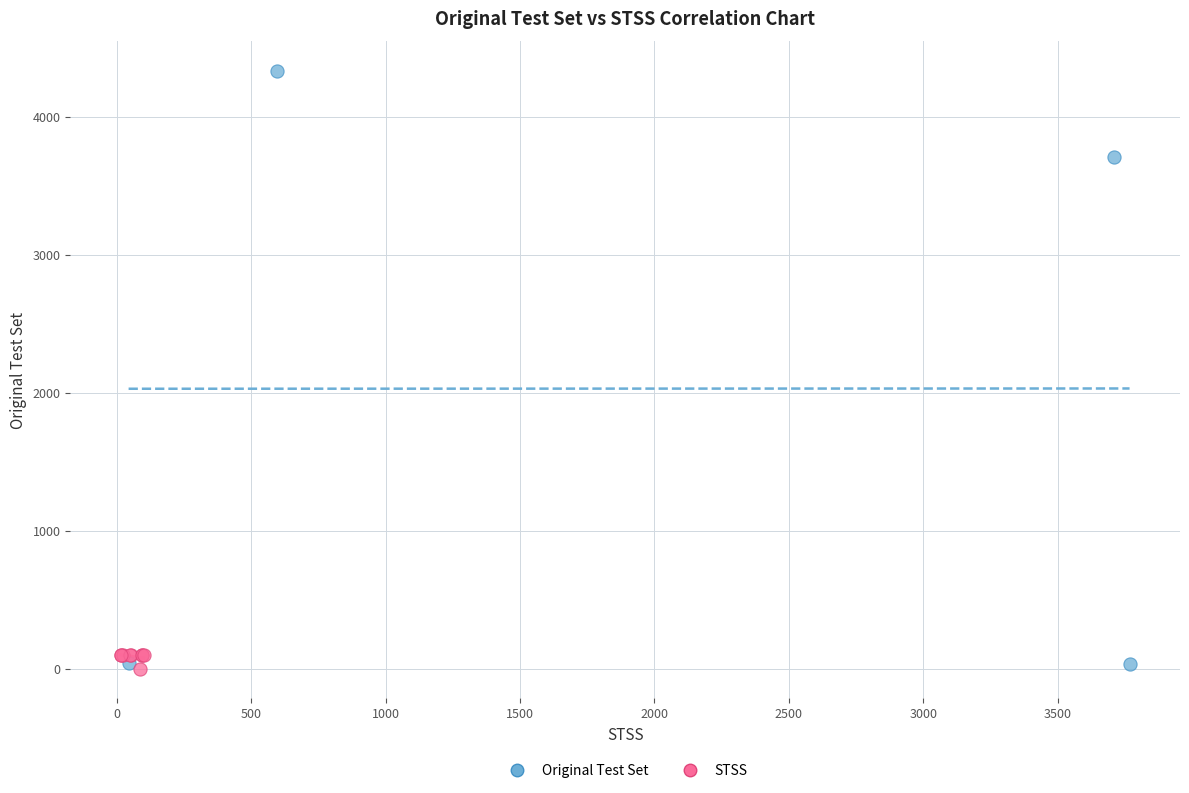

Which series contains the highest Y value?

Original Test Set